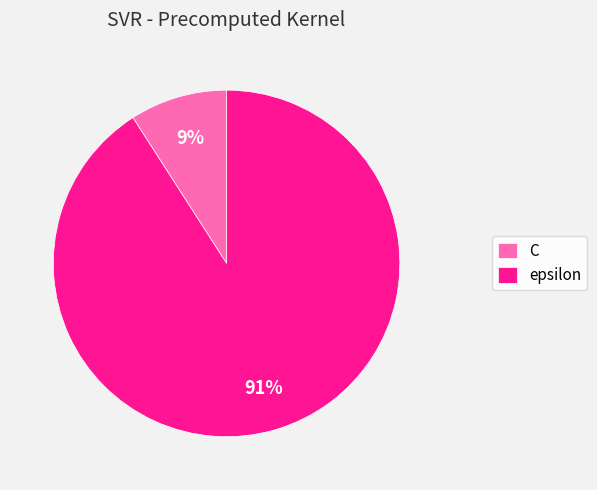

Between C and epsilon, which is larger?

epsilon